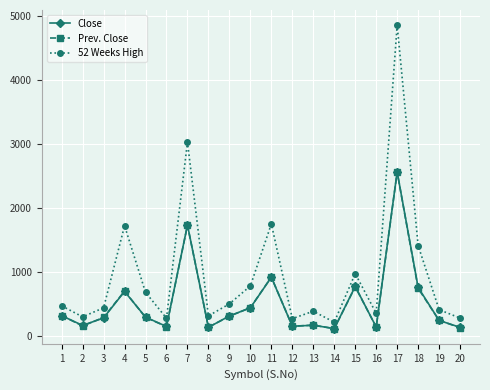

Which category has the highest value in the 52 Weeks High series?

17